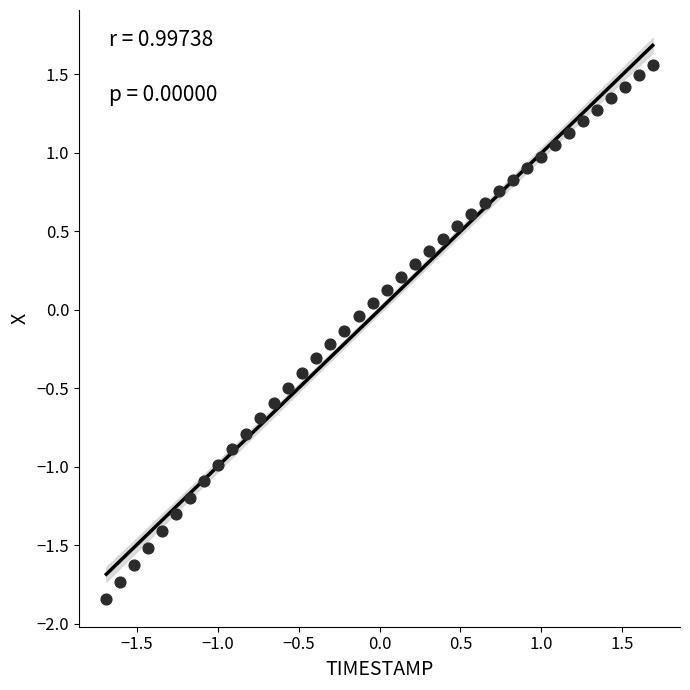

What is the range of Y values (max minus min)?

3.4